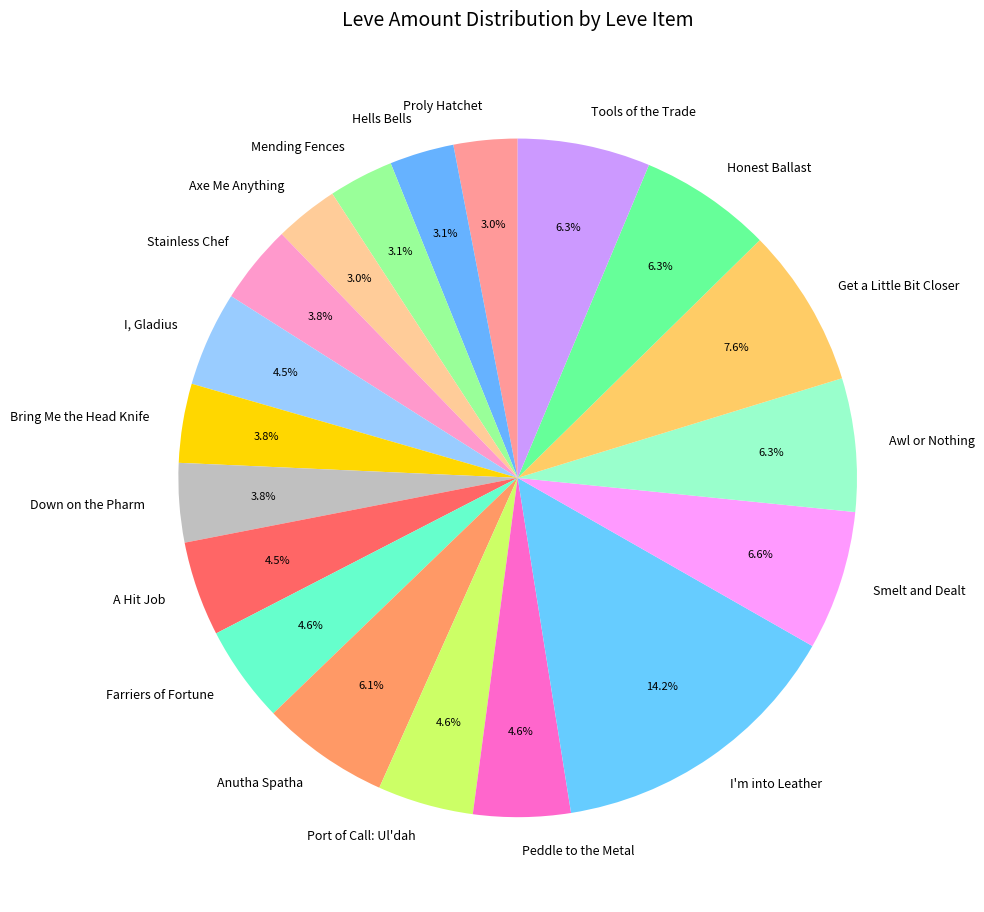

To the nearest percent, what portion does Bring Me the Head Knife represent?

4%